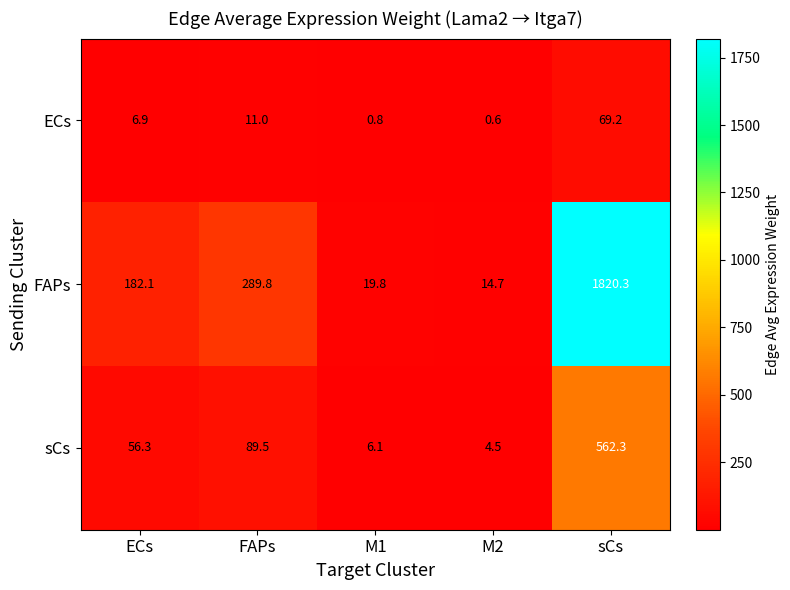

Rank the series by their maximum value, from lowest to highest.

ECs, sCs, FAPs